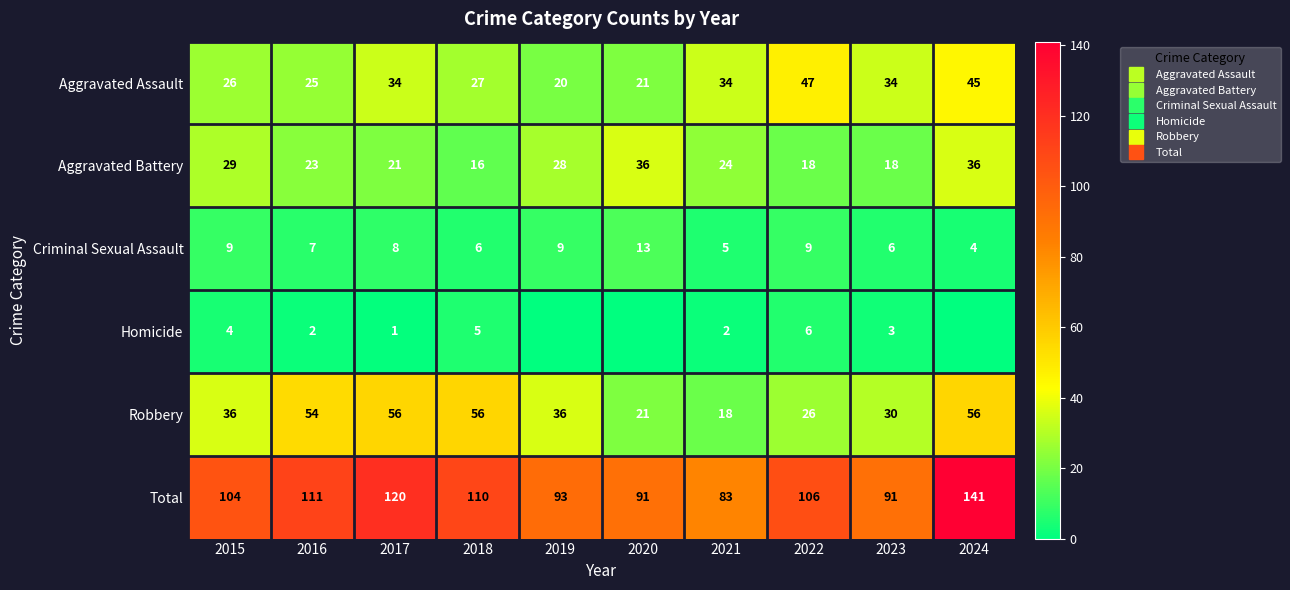

True or false: Total has a value of 104 at 2015.

True